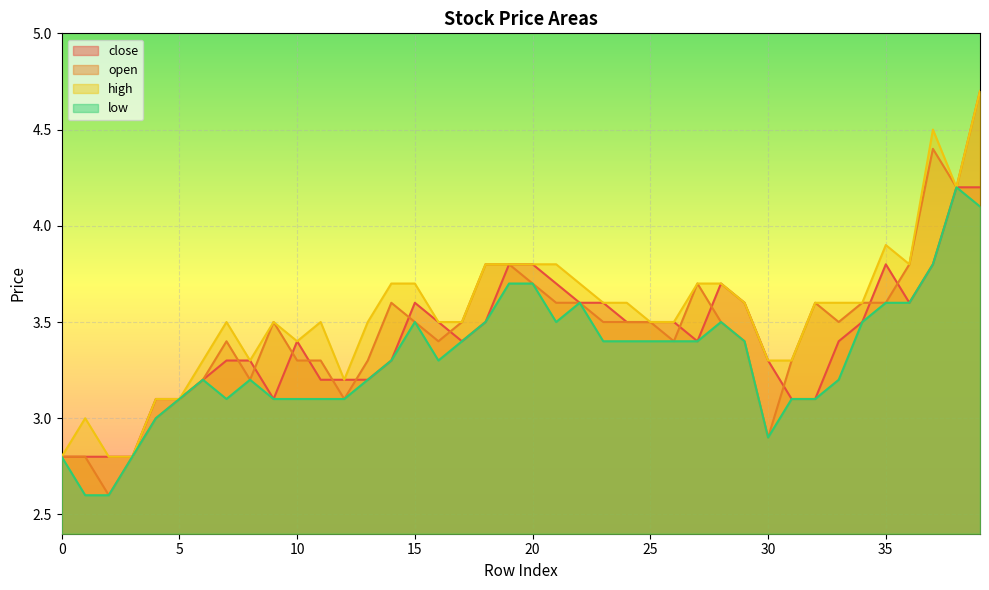

Rank the series by their maximum value, from highest to lowest.

open, high, close, low